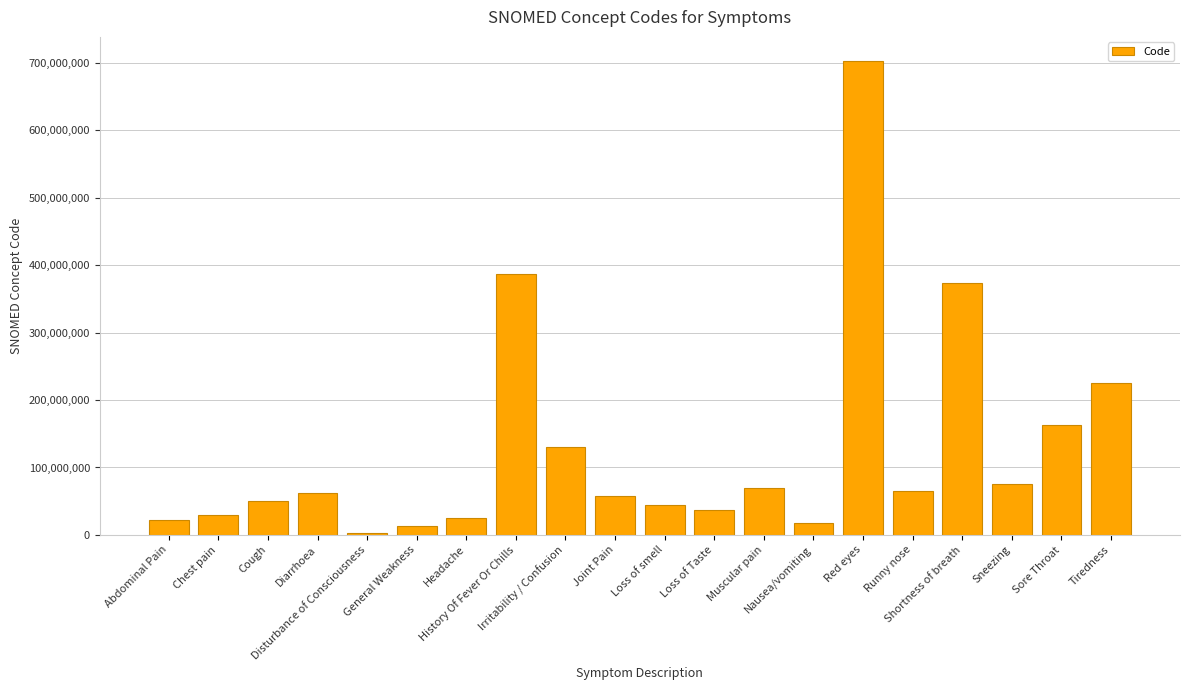

What is the sum of the values at Loss of Taste and Shortness of breath?

410850018